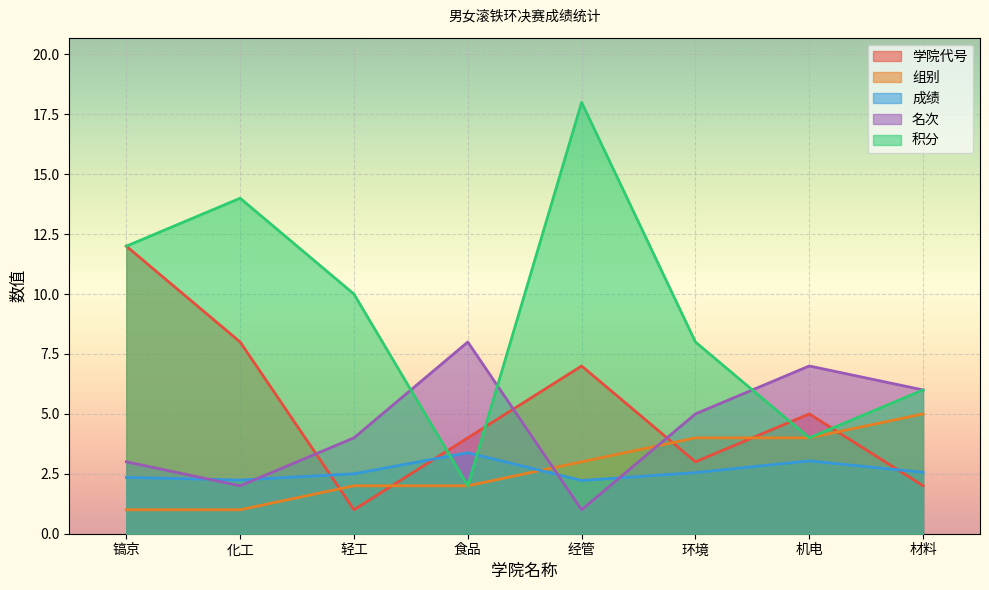

True or false: 名次 and 成绩 intersect in this chart.

True